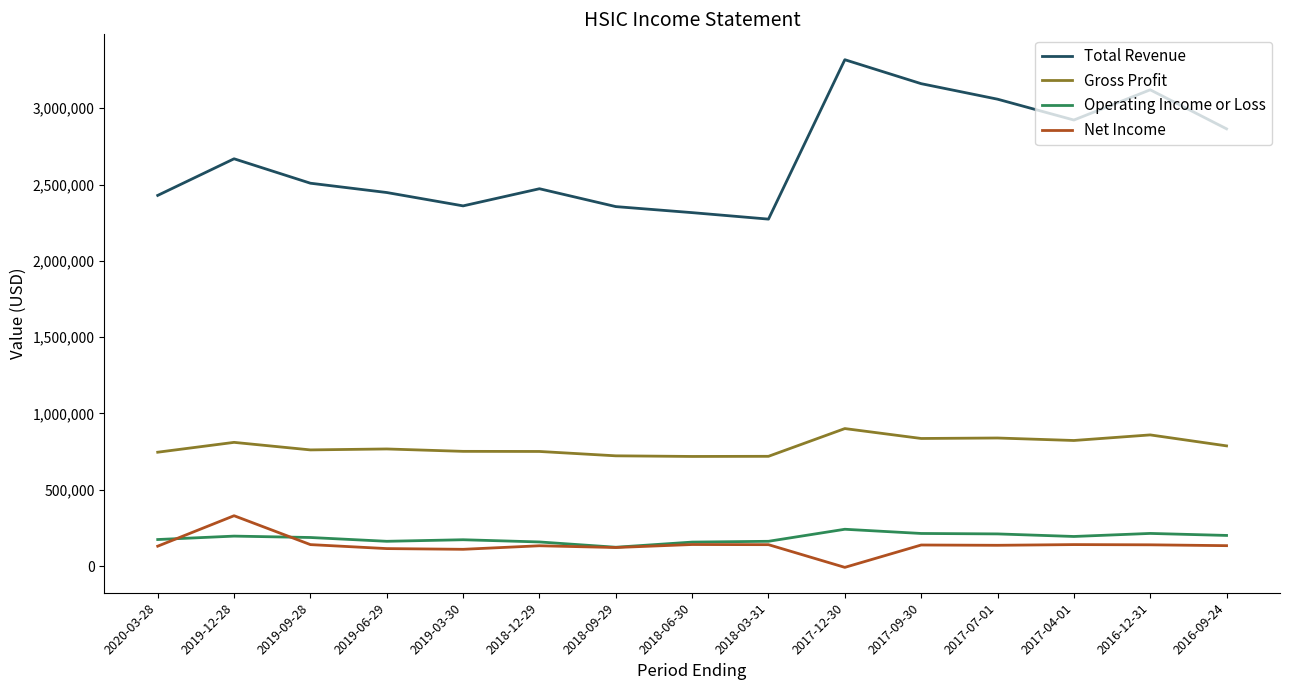

The value of Operating Income or Loss at 2017-12-30 is 241200. True or false?

True